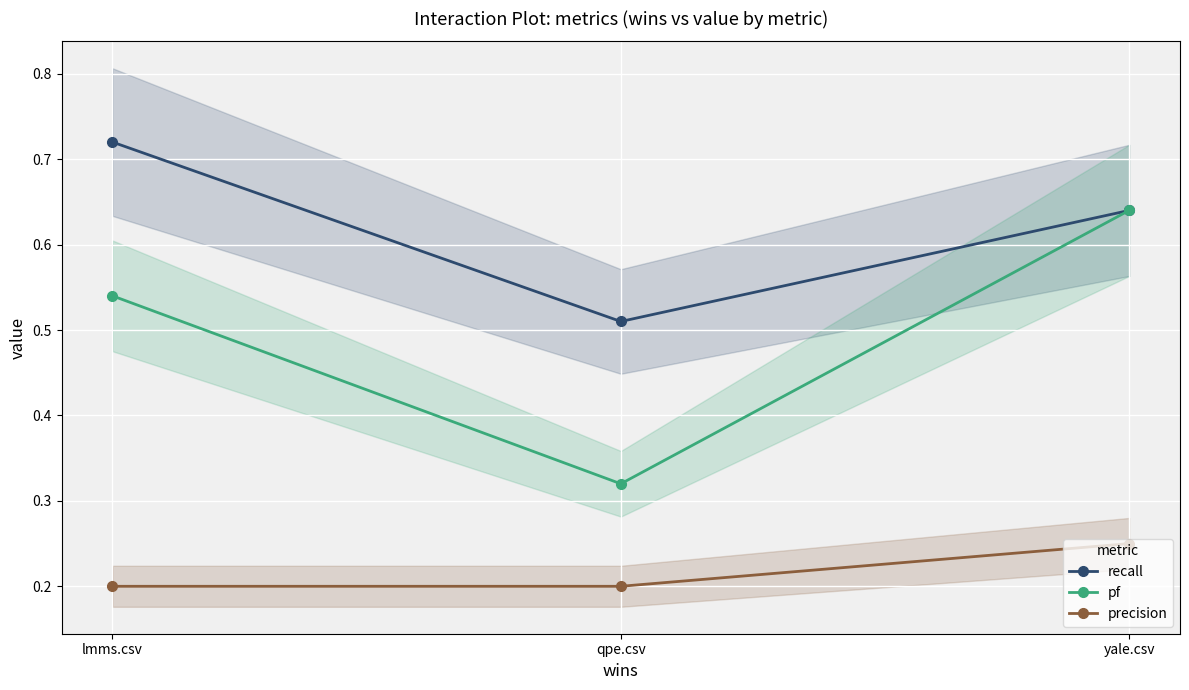

Rank the series at yale.csv from lowest to highest value.

precision, recall, pf